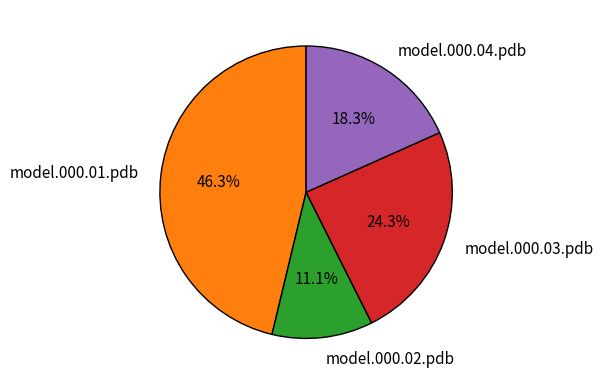

Does model.000.04.pdb account for over 50% of the chart?

No